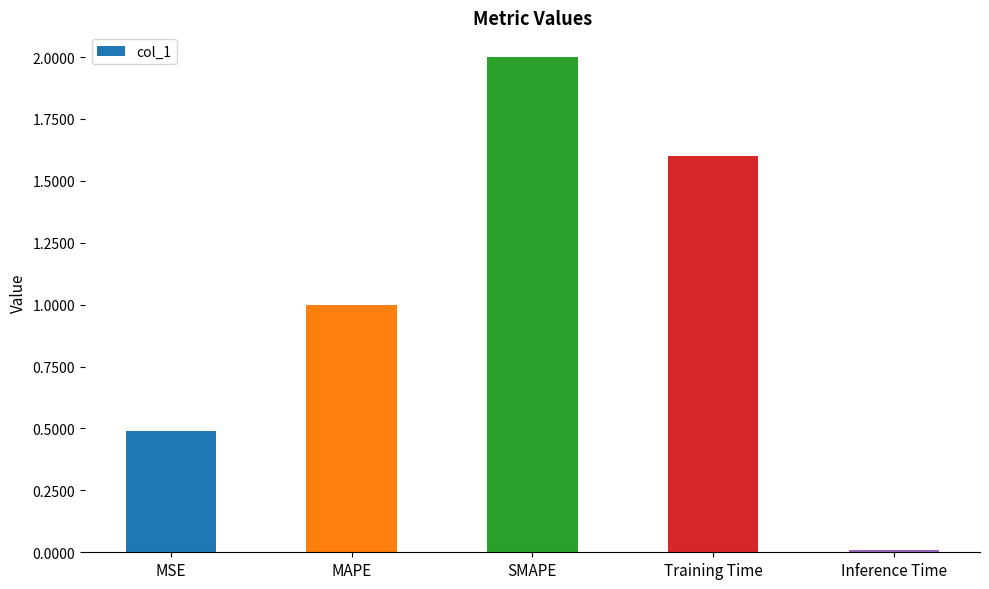

What is the average value?

1.0